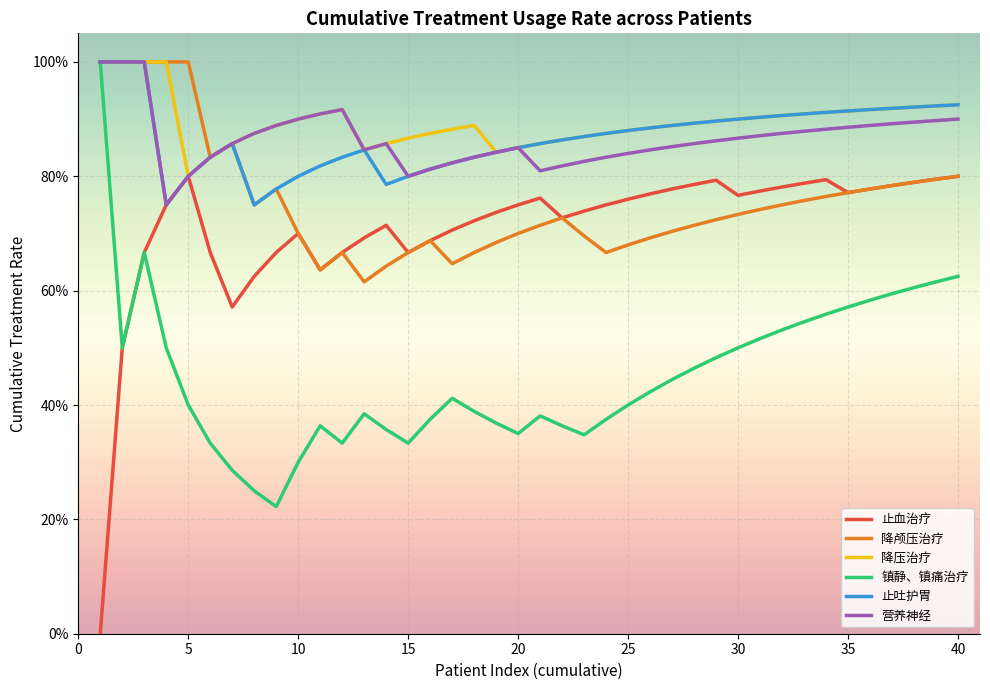

True or false: 镇静、镇痛治疗 and 降压治疗 cross at least once.

False